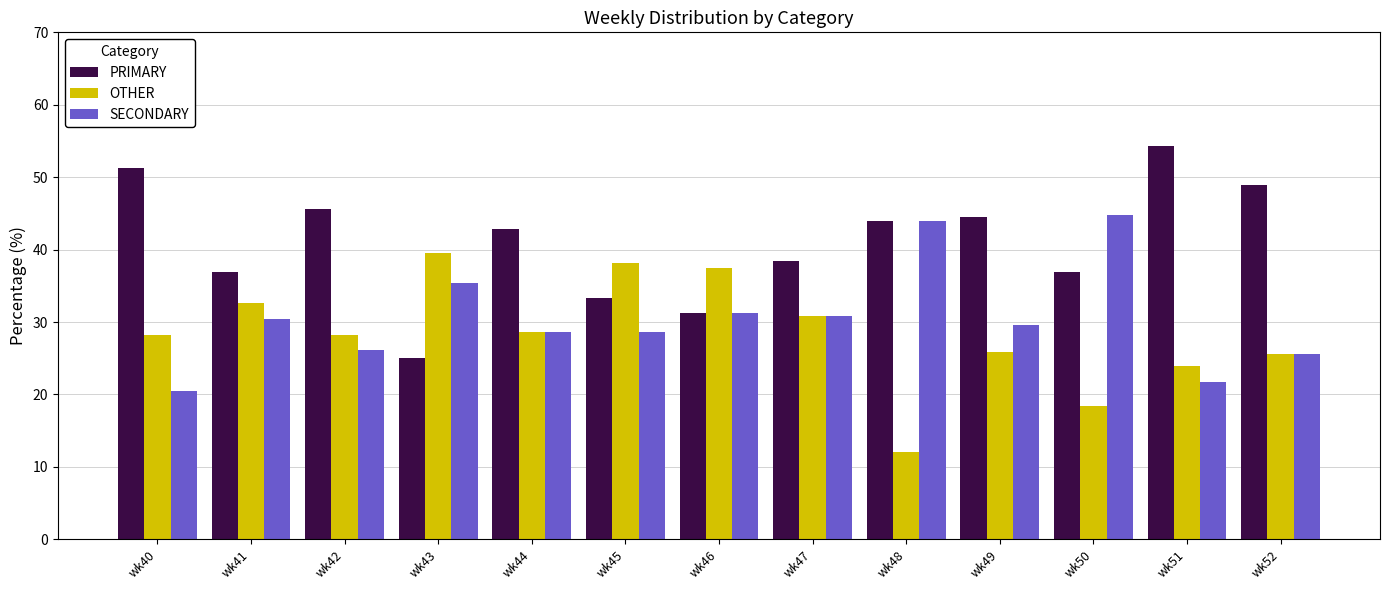

What is the difference between the maximum and minimum values in the SECONDARY series?

24.2